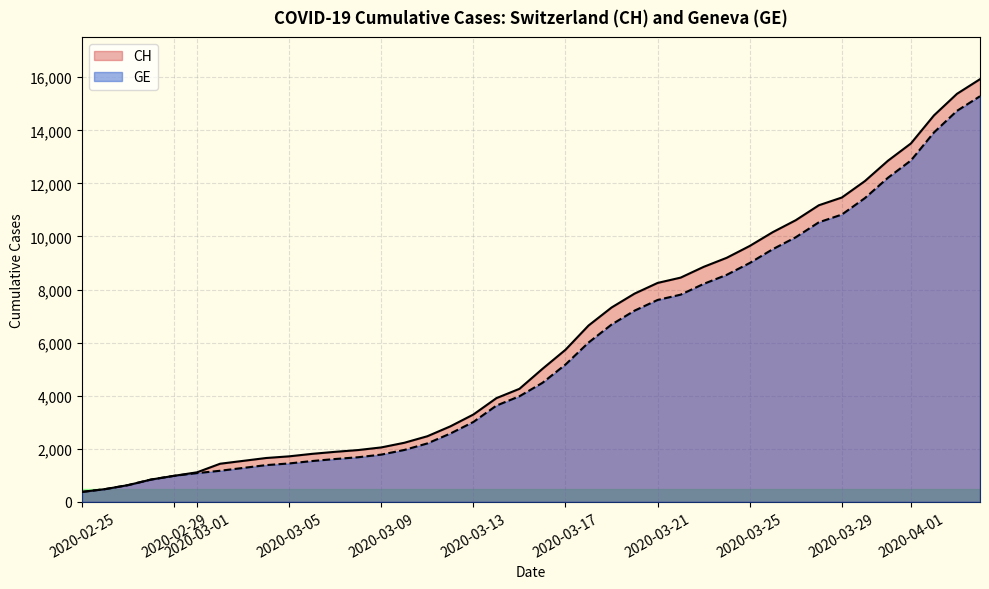

Which series has the widest spread of values?

CH